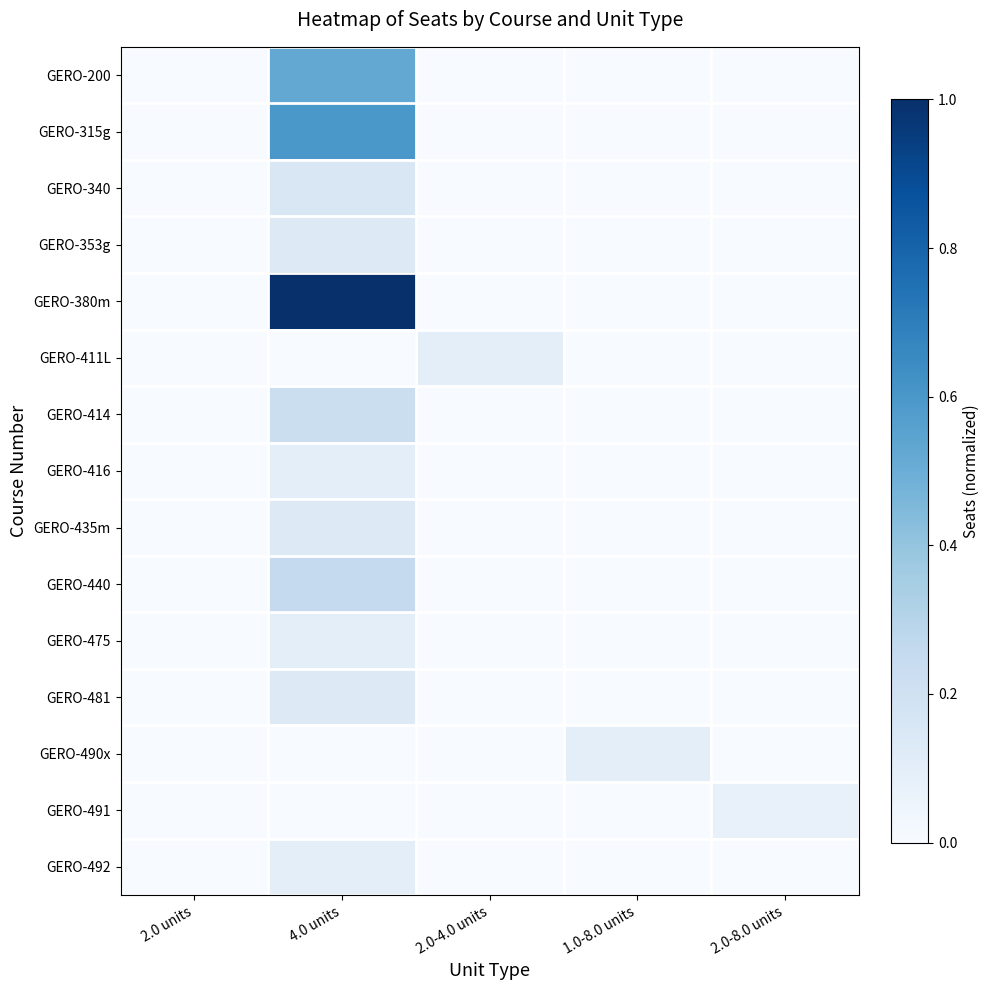

Rank the series at 2.0-8.0 units from lowest to highest value.

GERO-200, GERO-315g, GERO-340, GERO-353g, GERO-380m, GERO-411L, GERO-414, GERO-416, GERO-435m, GERO-440, GERO-475, GERO-481, GERO-490x, GERO-492, GERO-491